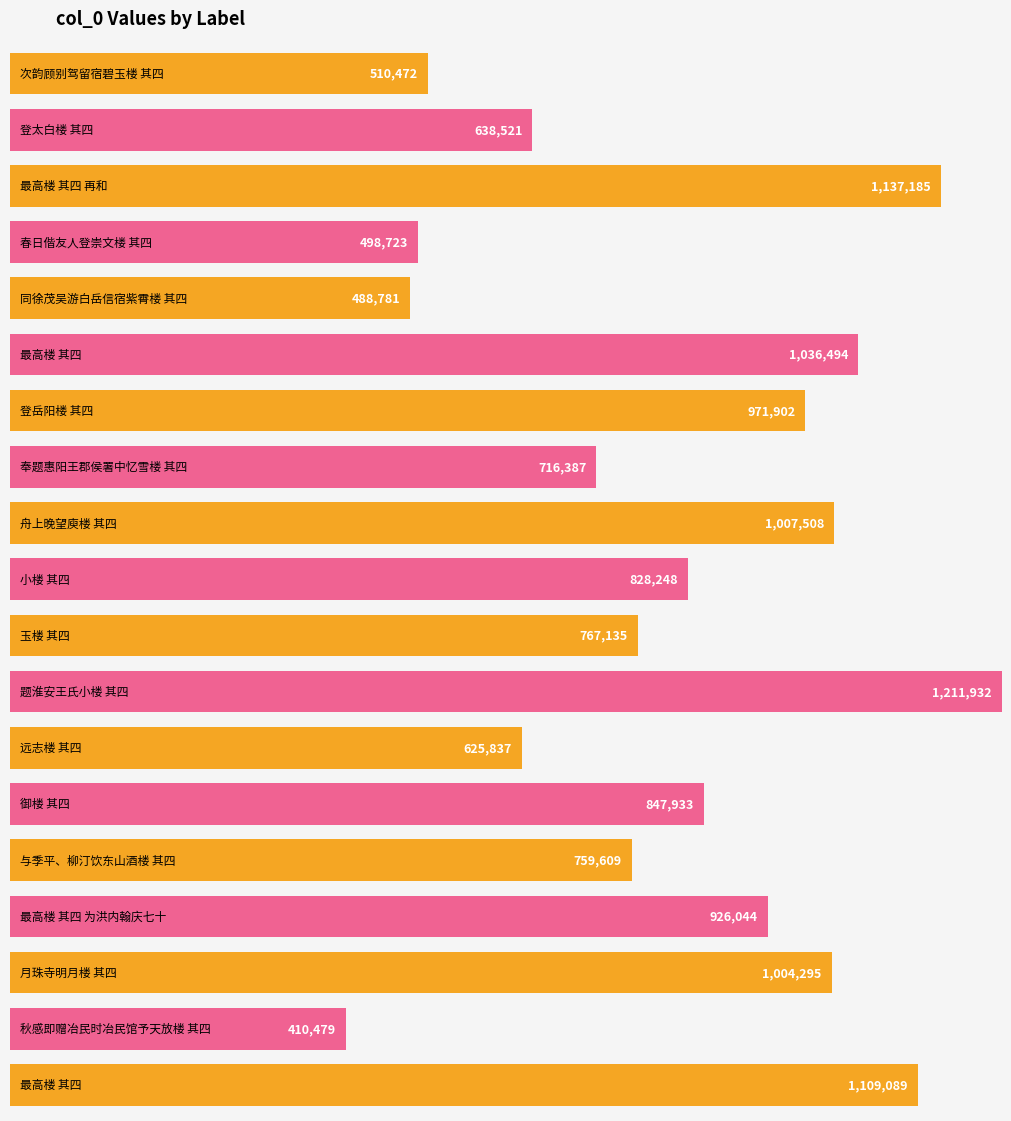

Reading left to right, transcribe all the data shown in this chart.

510472	638521	1137185	498723	488781	1036494	971902	716387	1007508	828248	767135	1211932	625837	847933	759609	926044	1004295	410479	1109089